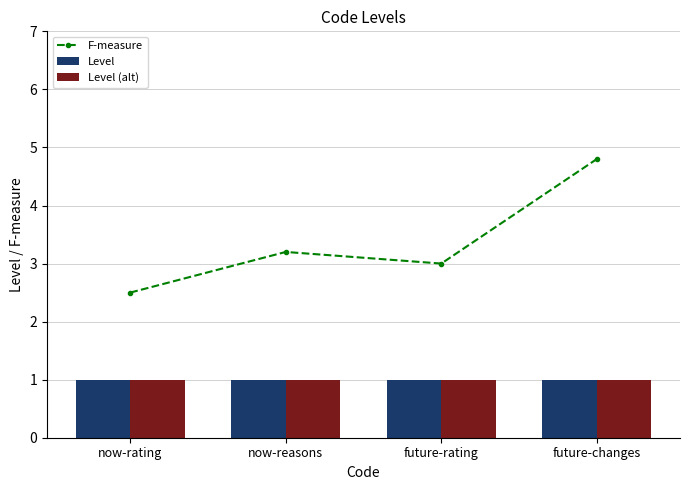

Rank the series by their maximum value, from lowest to highest.

Level, Level (alt), F-measure